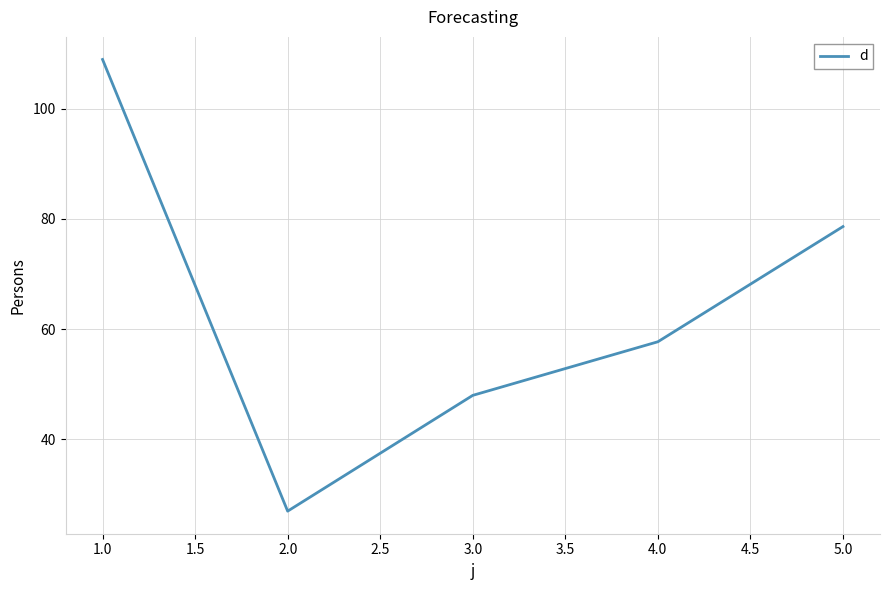

True or false: the data shows 96.4 at 4.0.

False